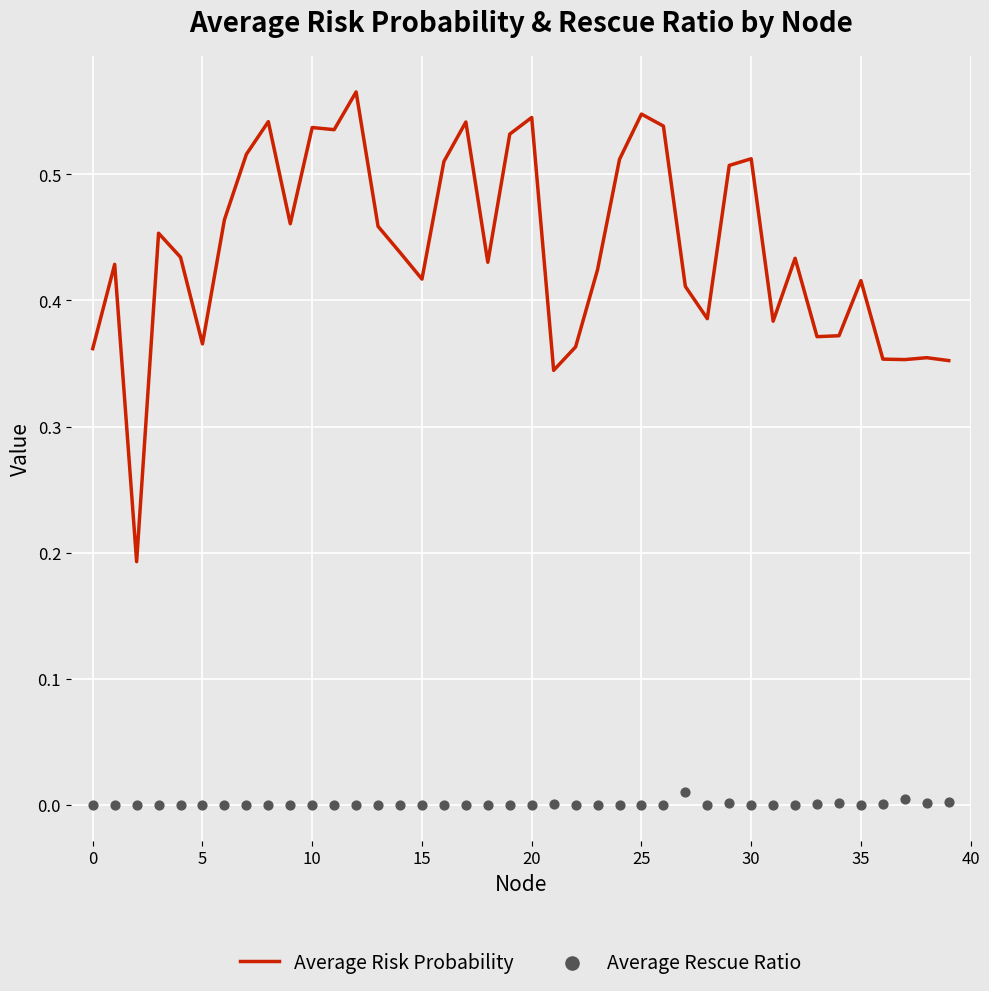

What is the total value across all series at 32?

0.4